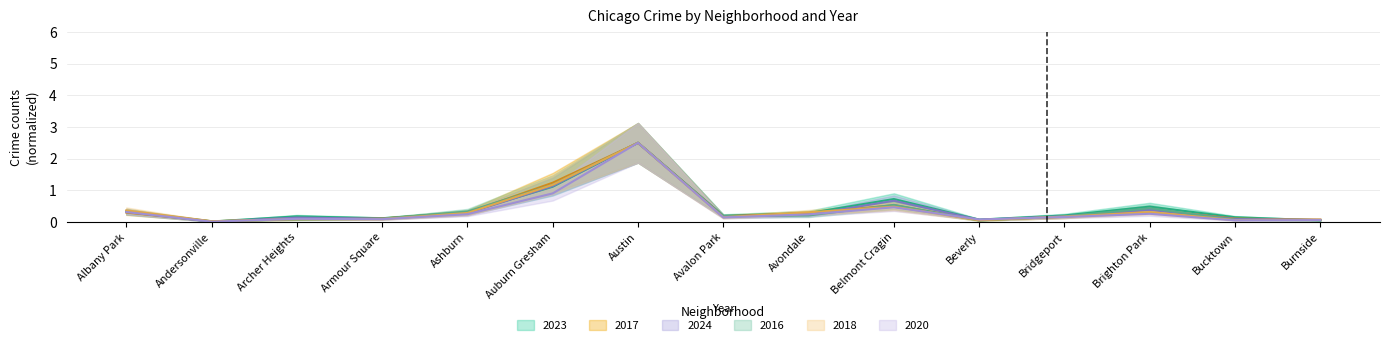

Which series ends up on top after the final intersection of 2017 and 2018?

2018